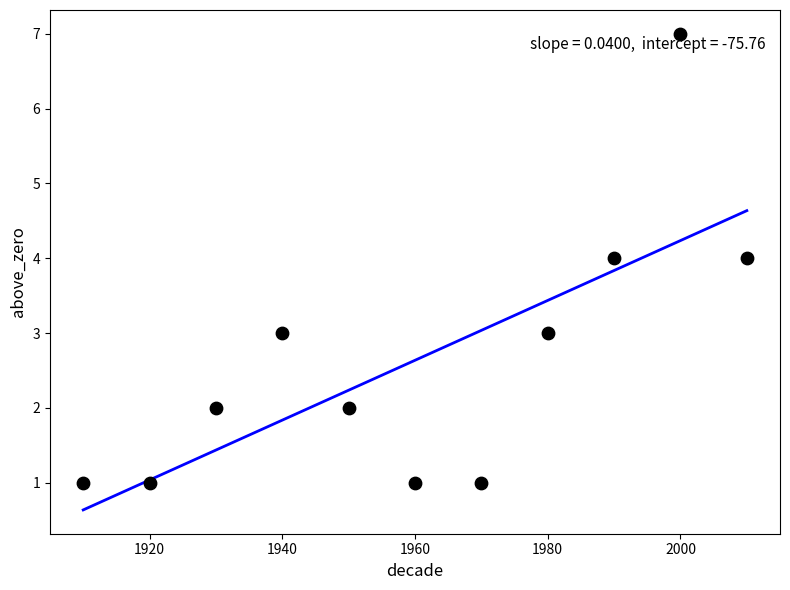

What is the average X value?

1960